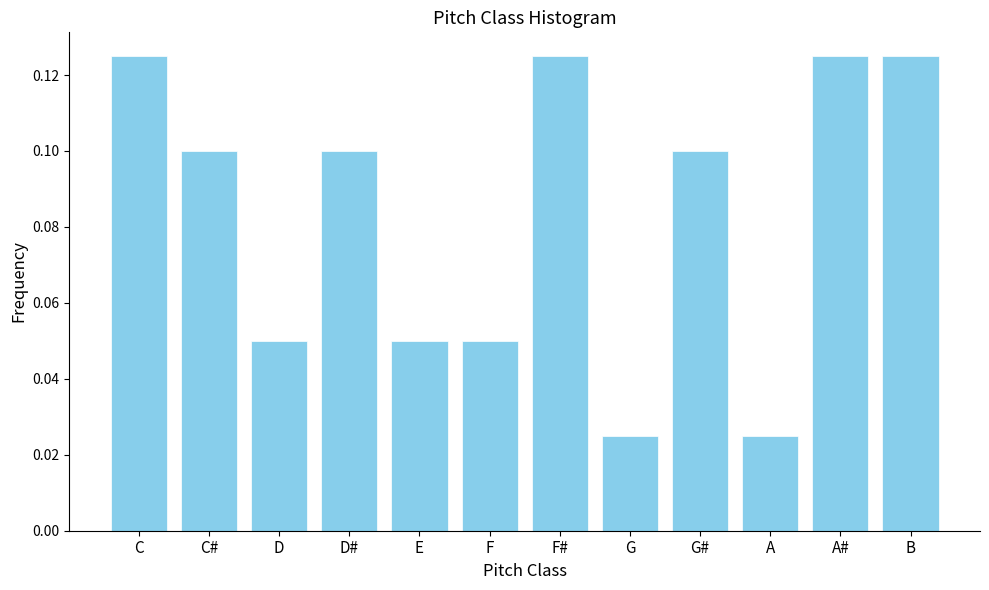

What is the sum of all values?

1.0